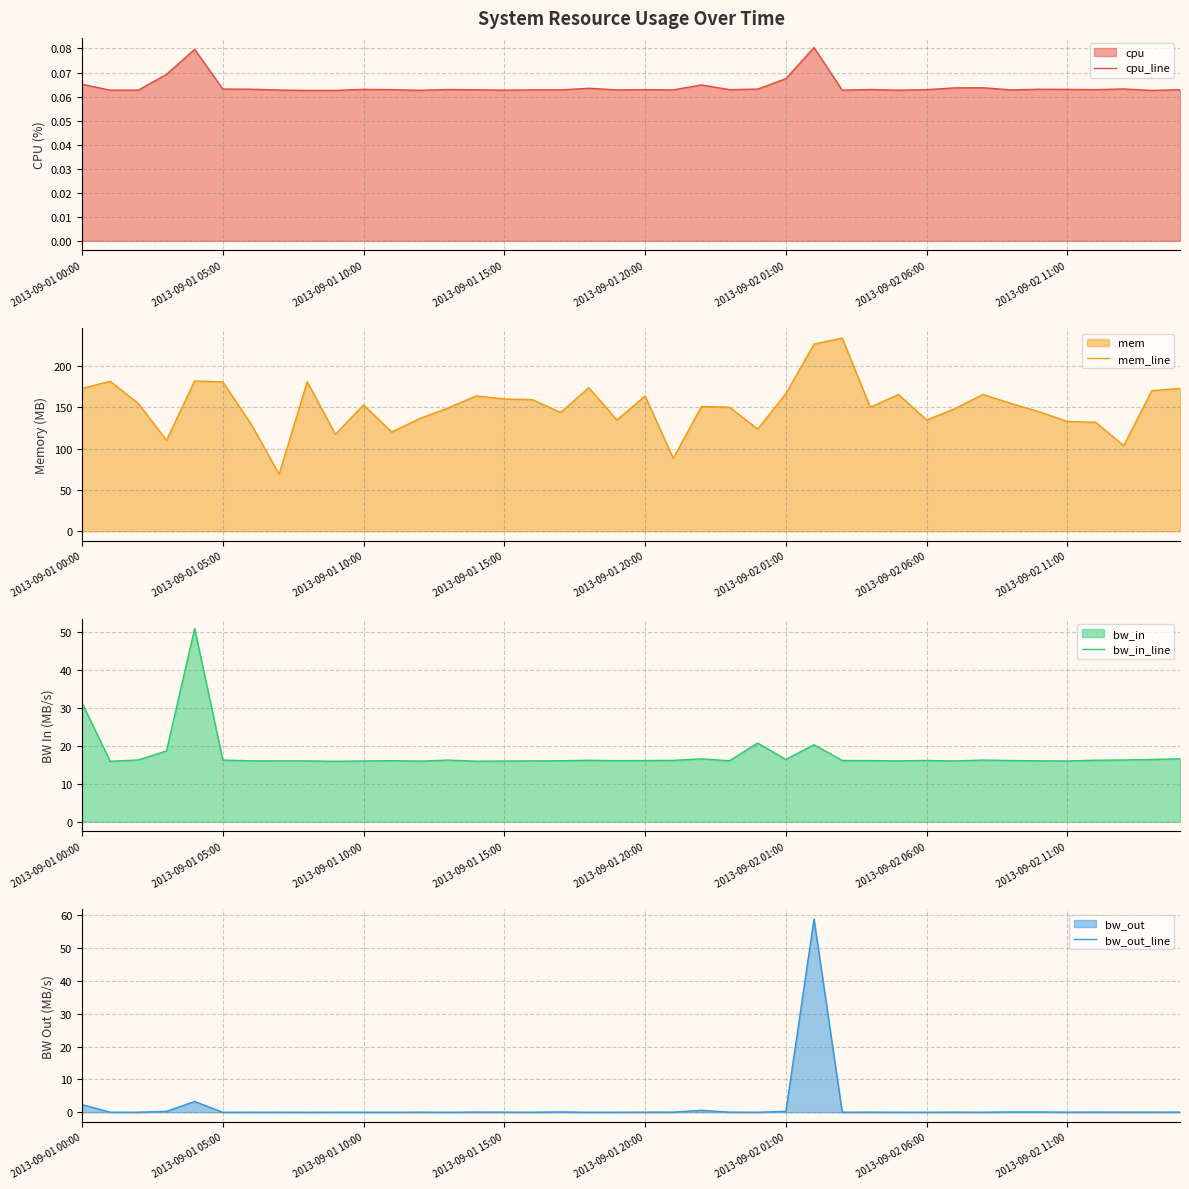

Rank the series at 29 from lowest to highest value.

bw_out_line, cpu_line, bw_in_line, mem_line